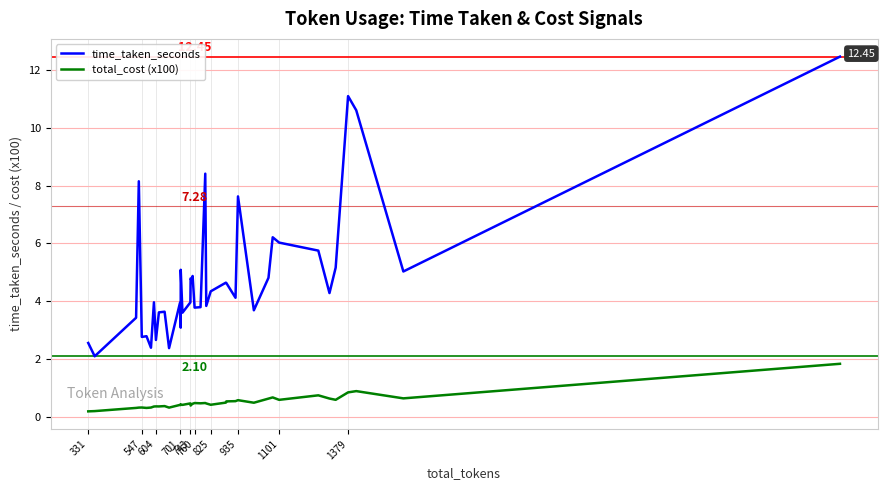

At which category does the chart reach its minimum across all series?

331